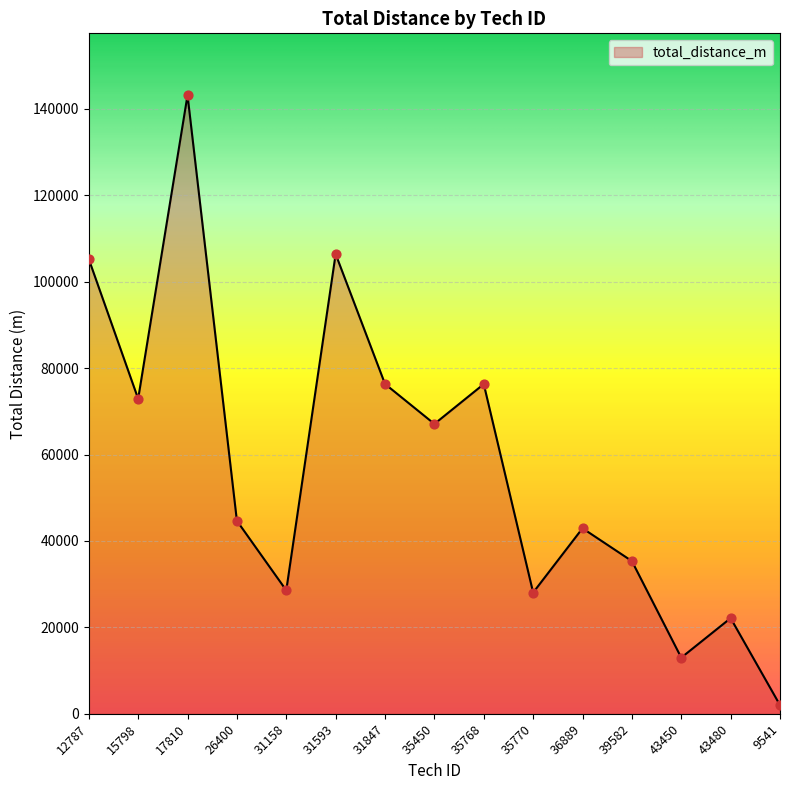

What is the change in value from 26400 to 9541?

-42667